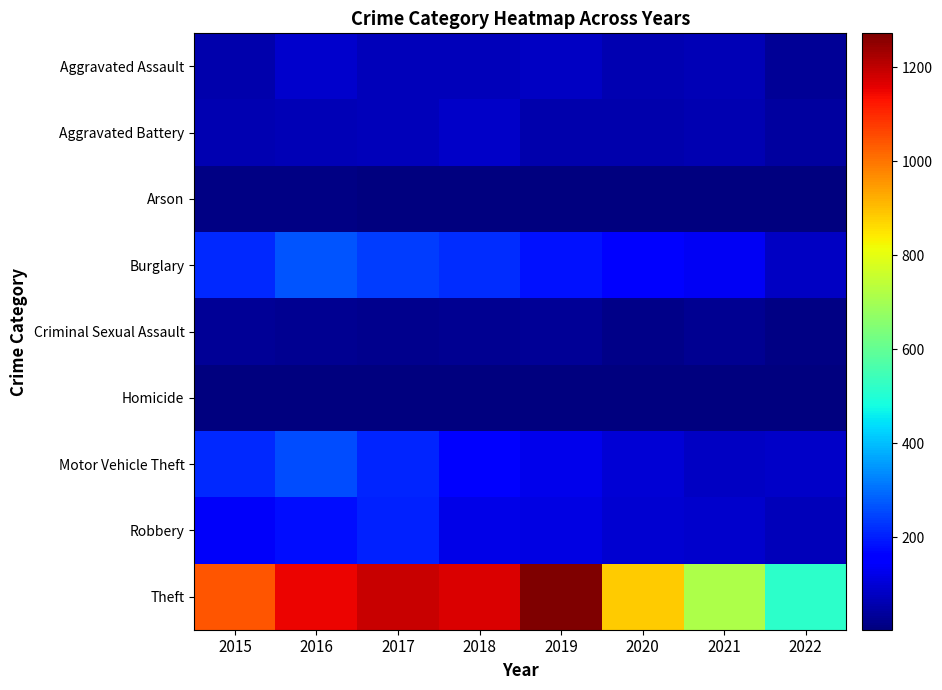

Reading left to right, what are all the values shown in this chart?

Aggravated Assault: 2015=56	2016=88	2017=72	2018=72	2019=80	2020=62	2021=66	2022=32
Aggravated Battery: 2015=60	2016=66	2017=71	2018=86	2019=53	2020=57	2021=60	2022=39
Arson: 2015=10	2016=12	2017=7	2018=7	2019=5	2020=7	2021=6	2022=3
Burglary: 2015=216	2016=266	2017=237	2018=218	2019=182	2020=148	2021=133	2022=78
Criminal Sexual Assault: 2015=29	2016=25	2017=22	2018=24	2019=31	2020=15	2021=25	2022=12
Homicide: 2015=5	2016=4	2017=4	2018=4	2019=4	2020=5	2021=6	2022=5
Motor Vehicle Theft: 2015=212	2016=259	2017=208	2018=163	2019=123	2020=99	2021=82	2022=86
Robbery: 2015=139	2016=178	2017=202	2018=121	2019=116	2020=97	2021=88	2022=71
Theft: 2015=1041	2016=1151	2017=1188	2018=1170	2019=1272	2020=884	2021=716	2022=518